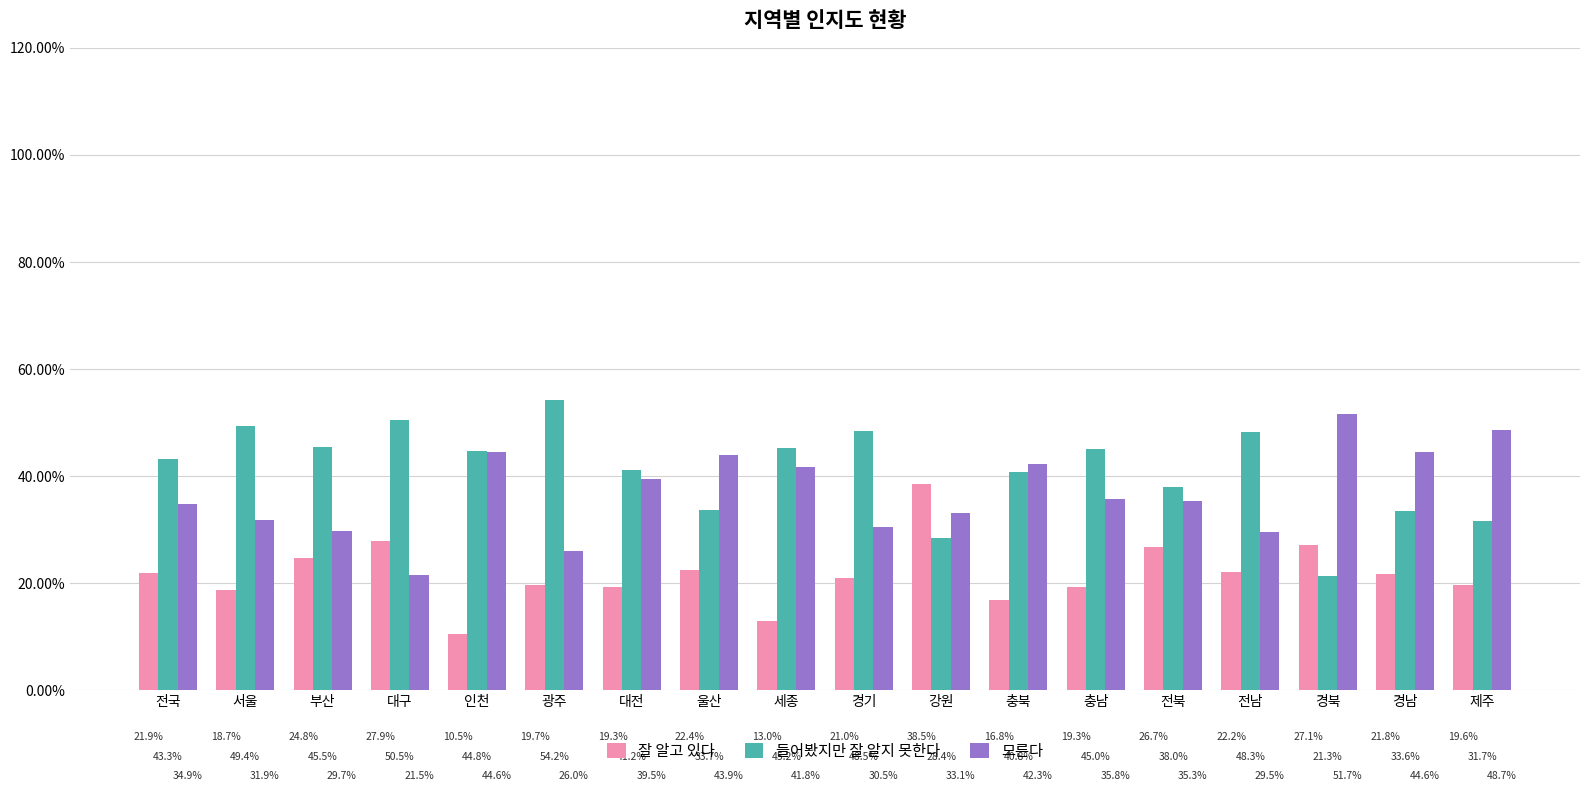

What is the highest value of the 모른다 series?

51.7